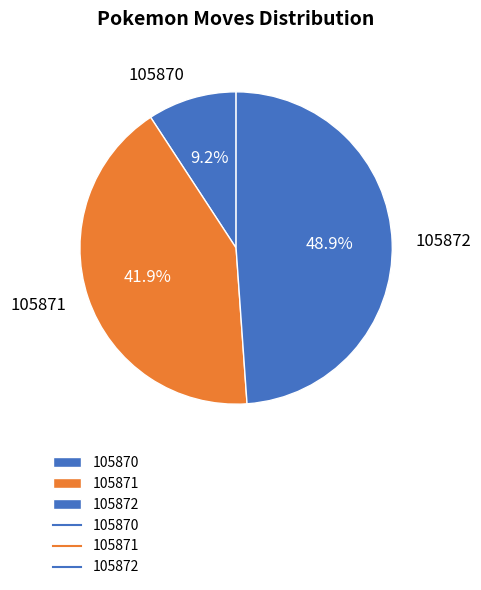

Which has a higher value, 105872 or 105870?

105872